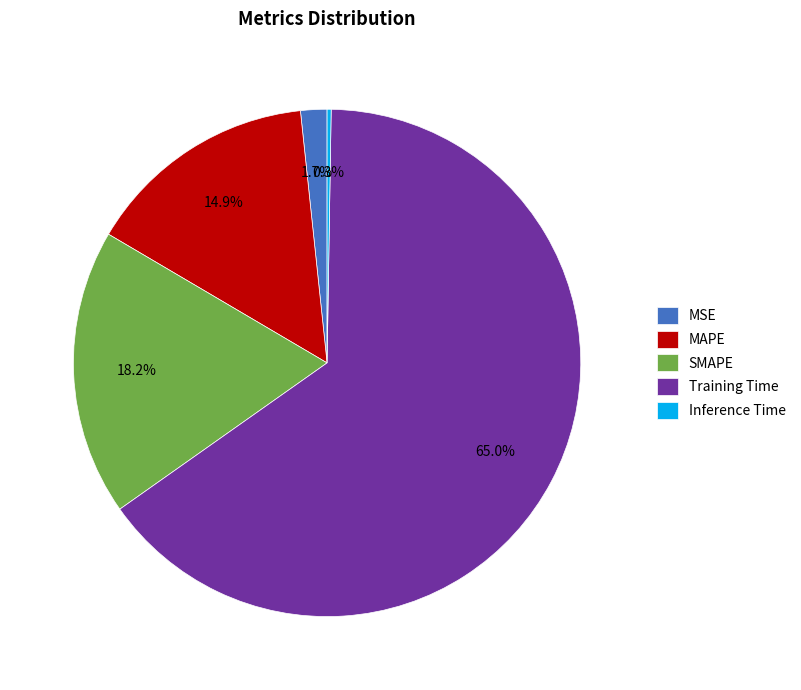

What percentage is NOT represented by MSE?

98.3%